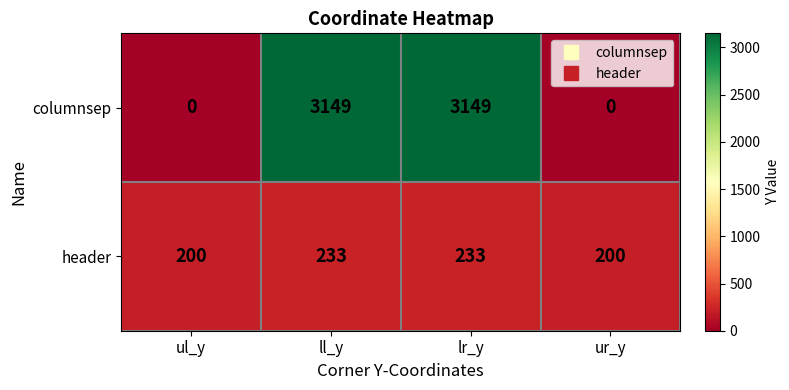

Is it true that header equals 70 at ul_y?

False